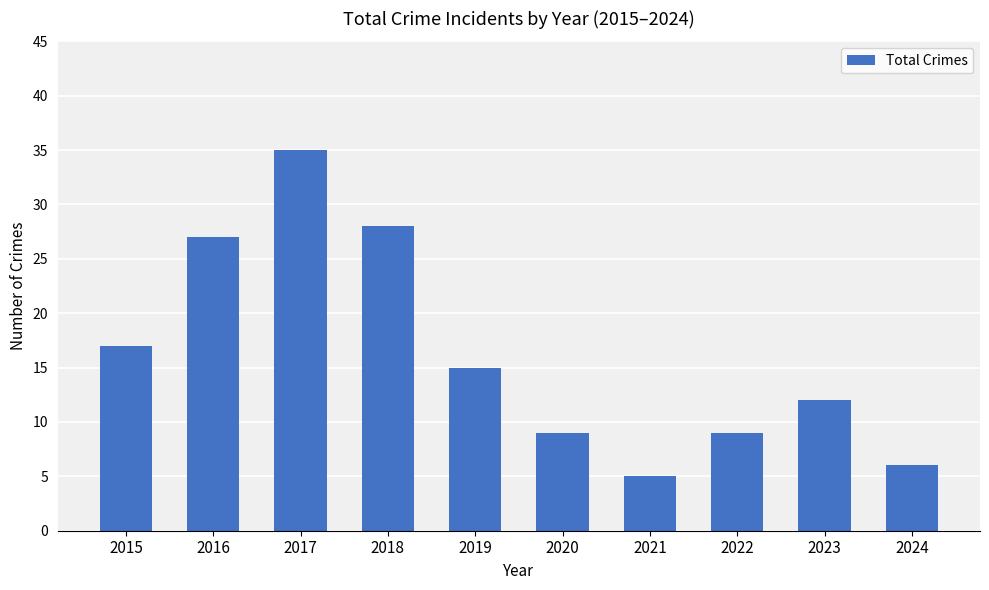

At which label is the value closest to 20?

2015